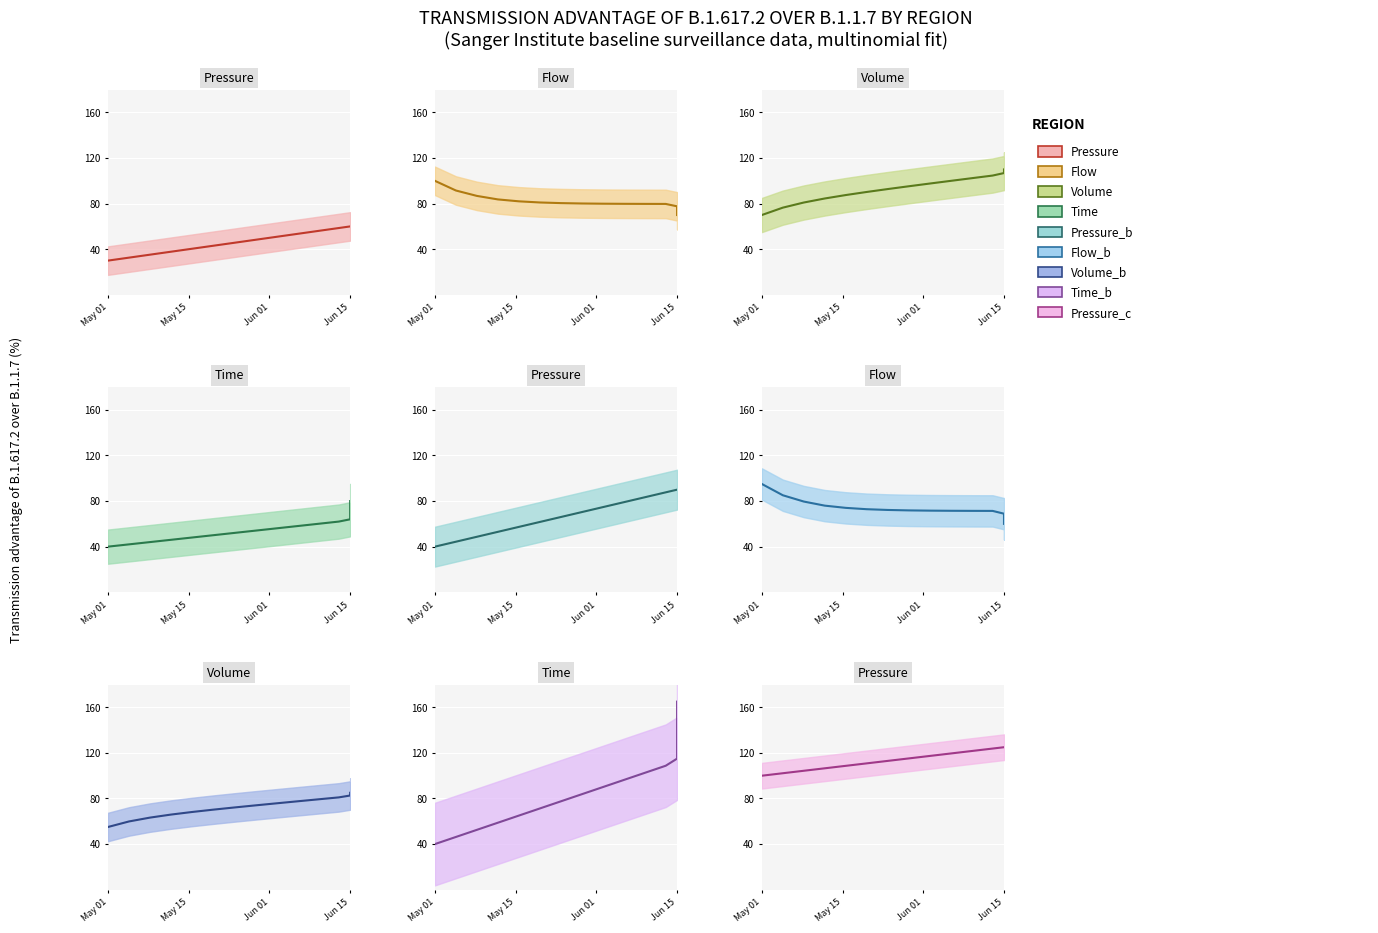

At which label does Pressure reach its minimum?

May 01